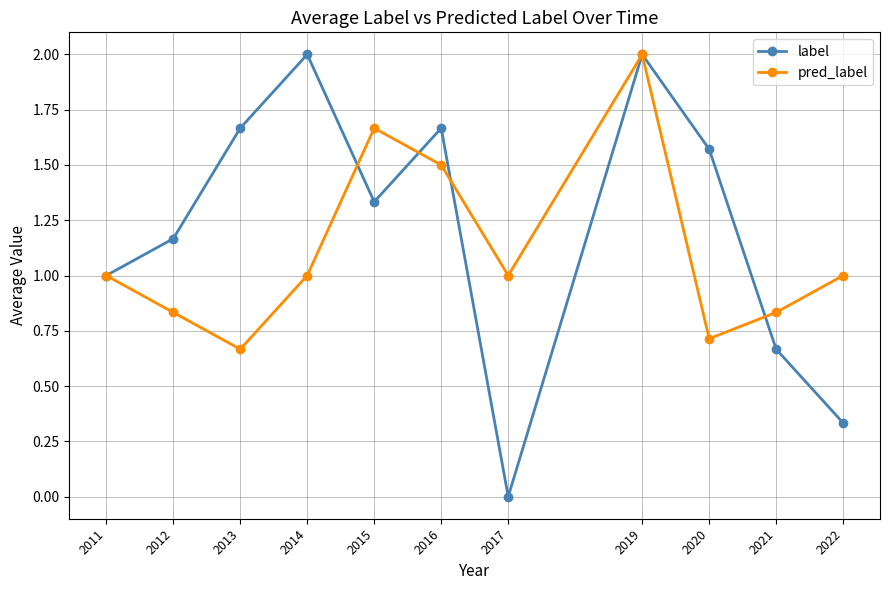

Which series changed the most between 2012 and 2020?

label